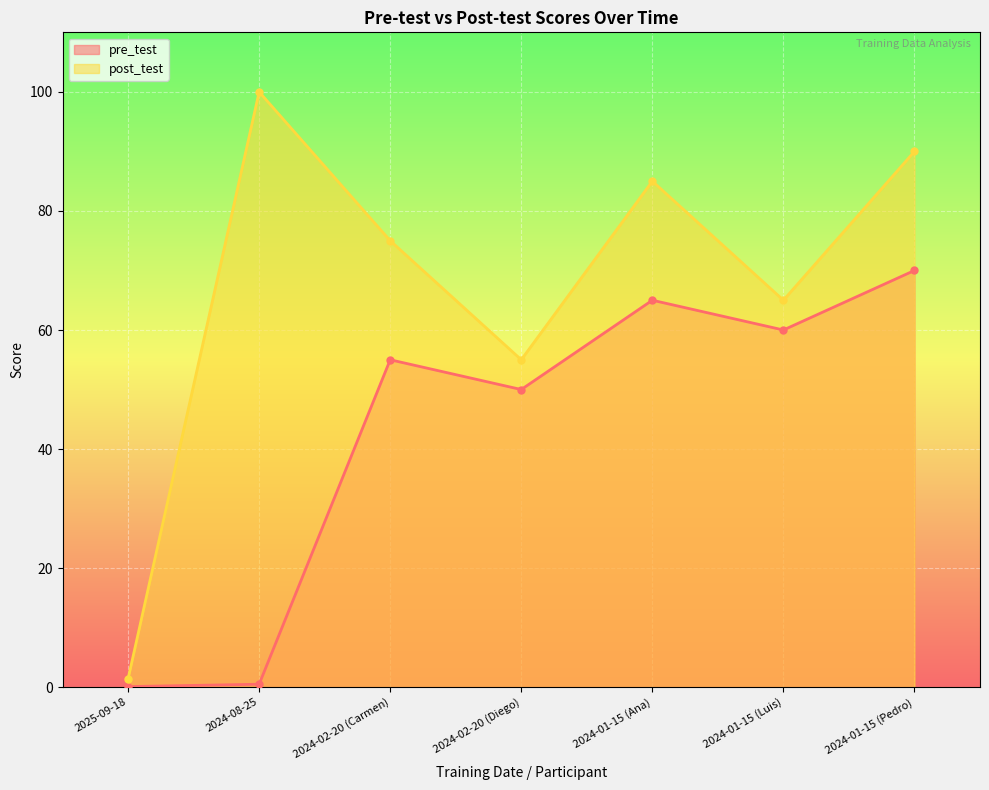

Between 2025-09-18 and 2024-02-20 (Carmen), which is larger?

2024-02-20 (Carmen)